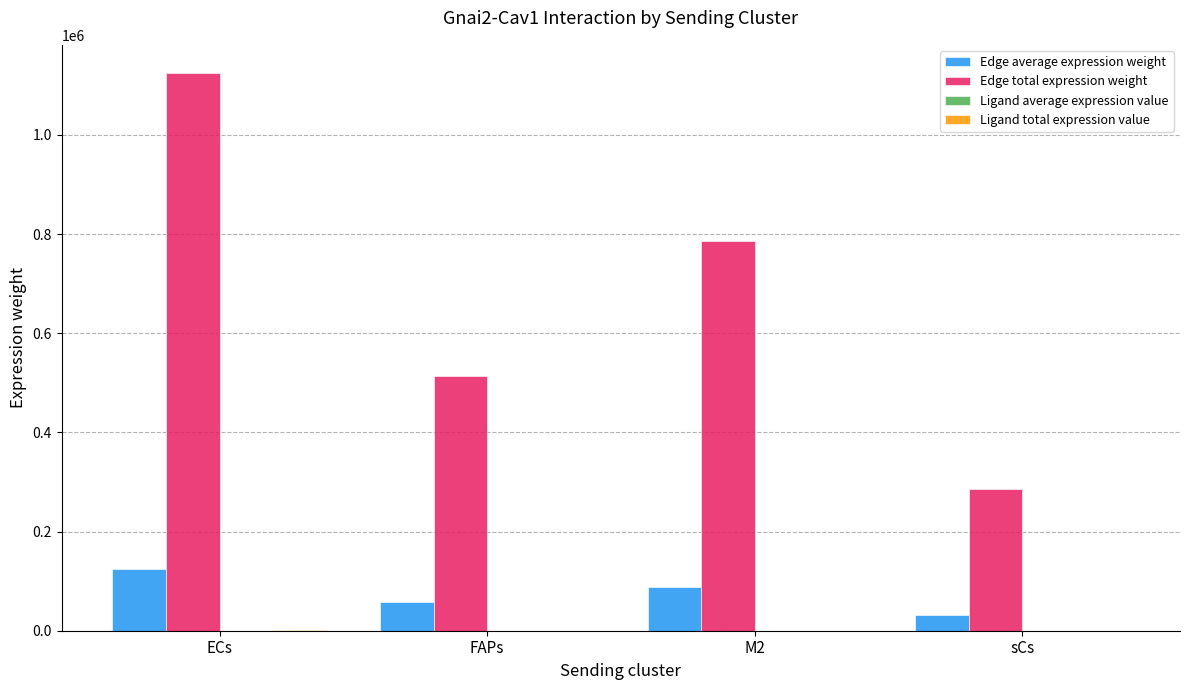

What is the difference between the Edge total expression weight values at M2 and ECs?

339776.2